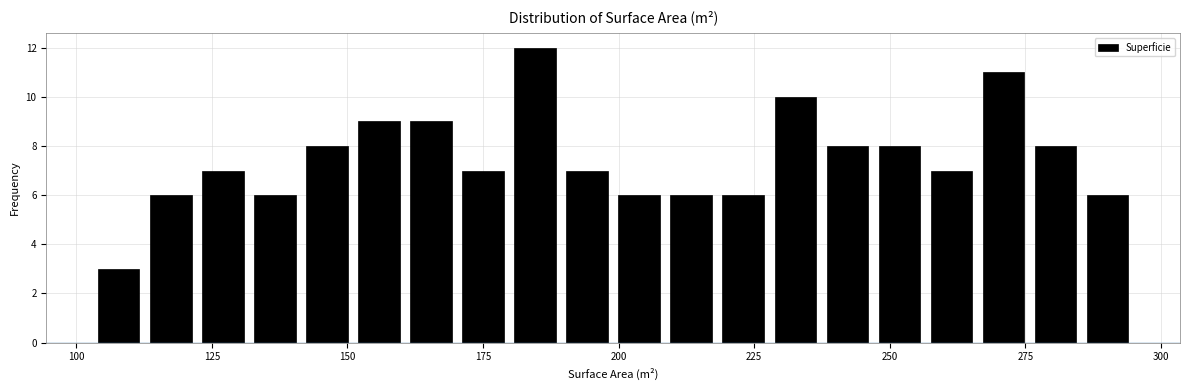

Read against the x-axis, roughly where is the centre of the tallest bar?

185